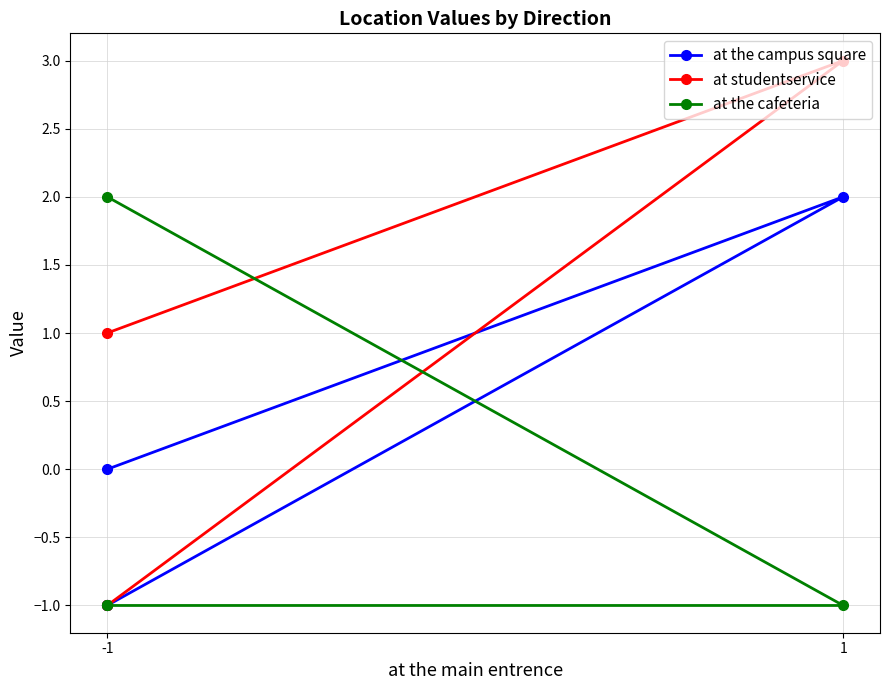

What value does the at the cafeteria series have at -1?

2